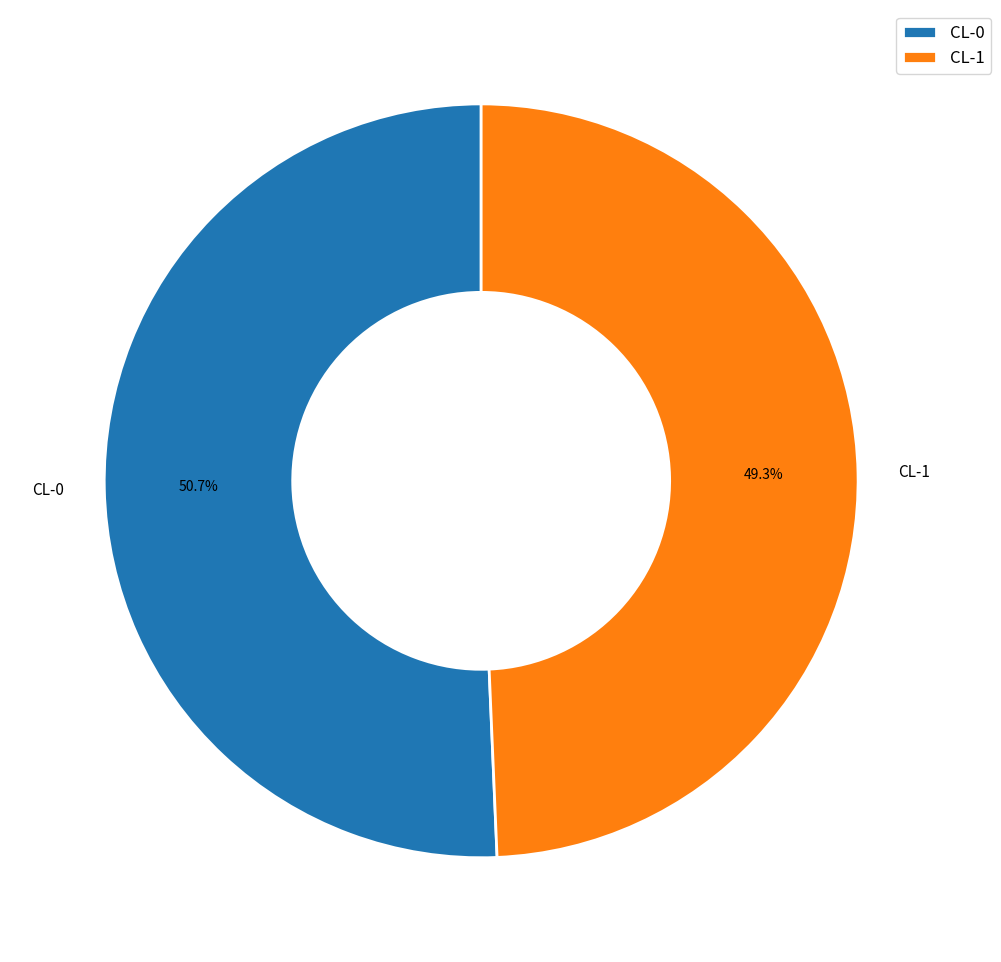

What is the smallest slice in the pie chart?

CL-1